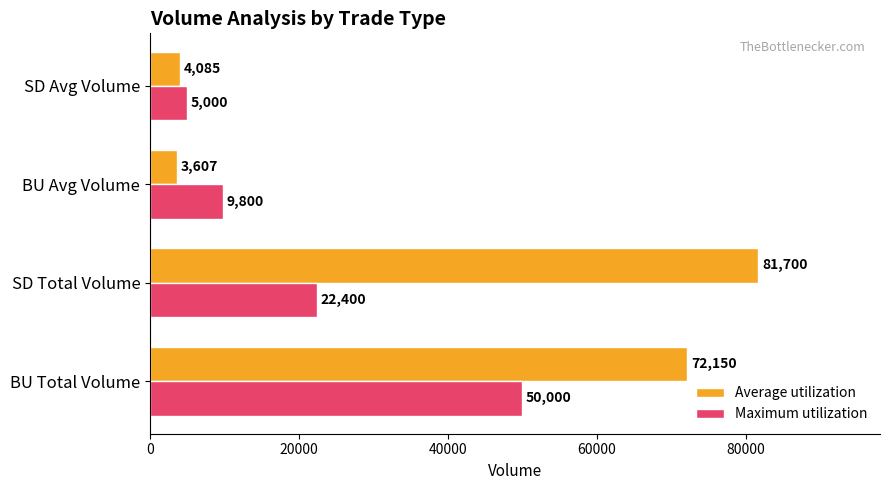

What is the average value of the Maximum utilization series?

21800